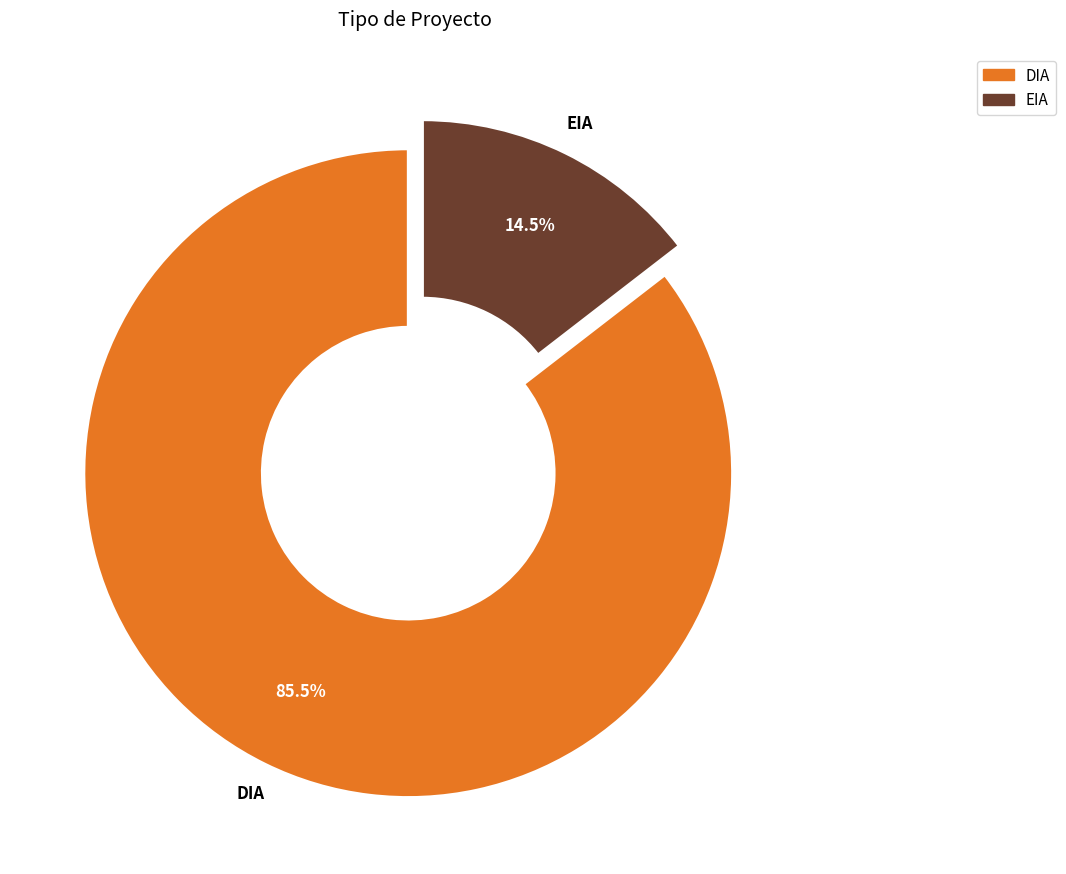

Between EIA and DIA, which is larger?

DIA